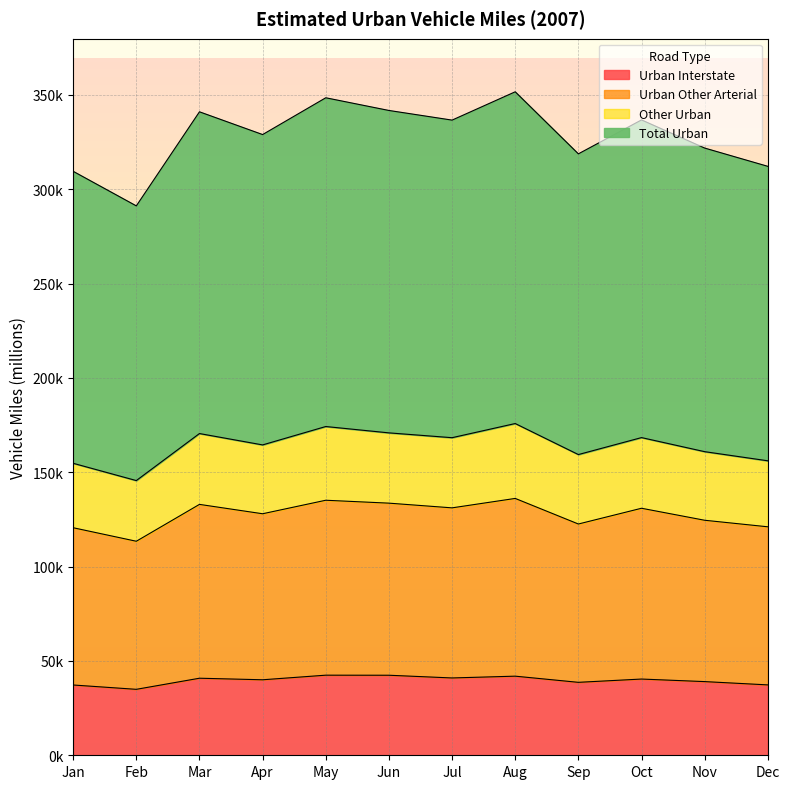

Does the chart display data point markers on the line(s)?

No